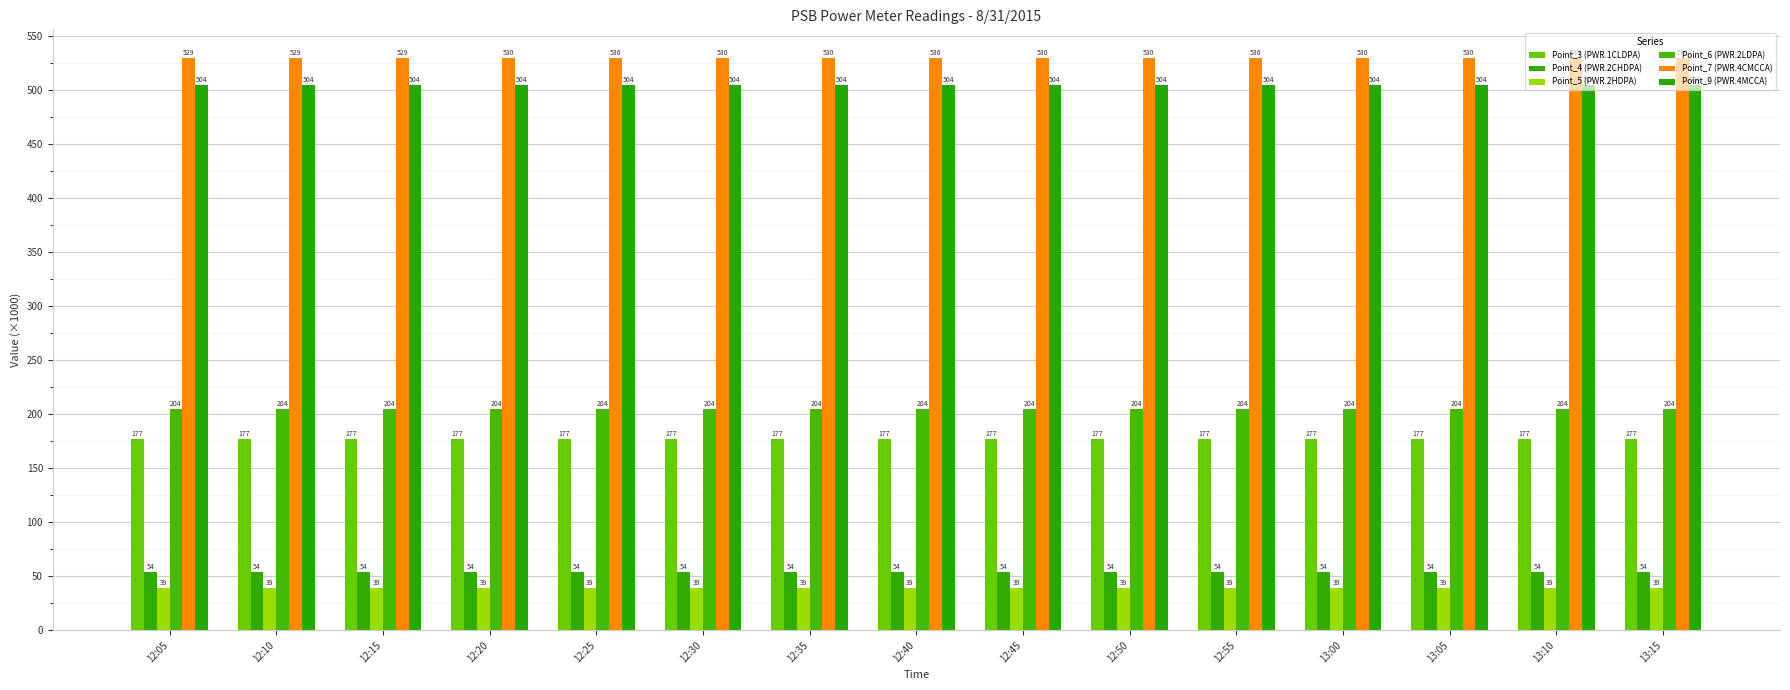

At which category does the chart reach its minimum across all series?

12:05